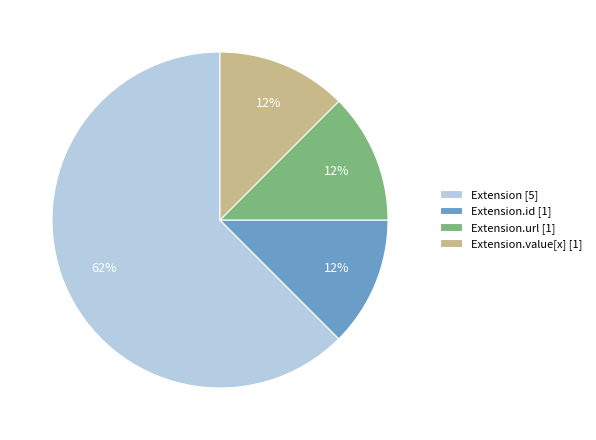

Combined, do Extension [5] and Extension.id [1] account for over 50%?

Yes